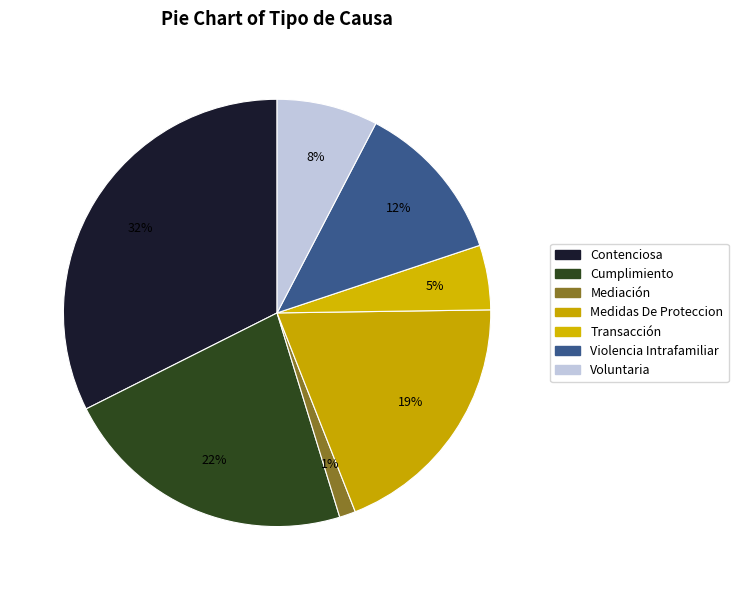

Is Voluntaria the majority of the pie?

No